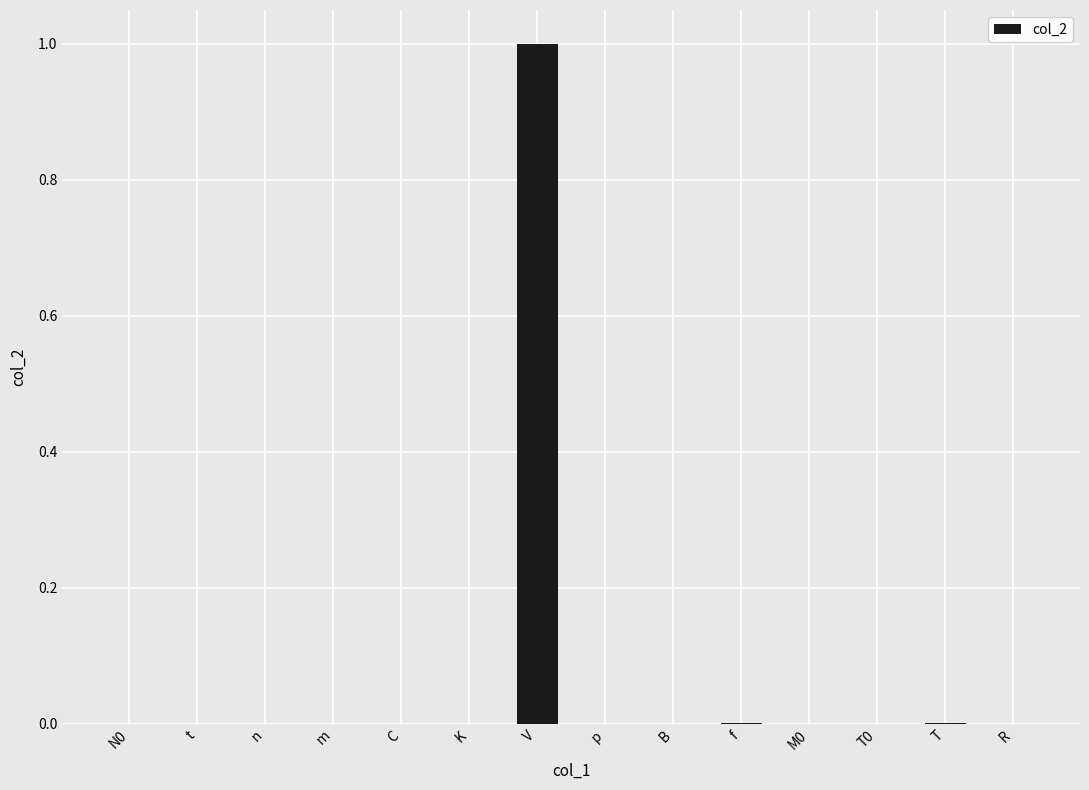

Which has a higher value, V or p?

V